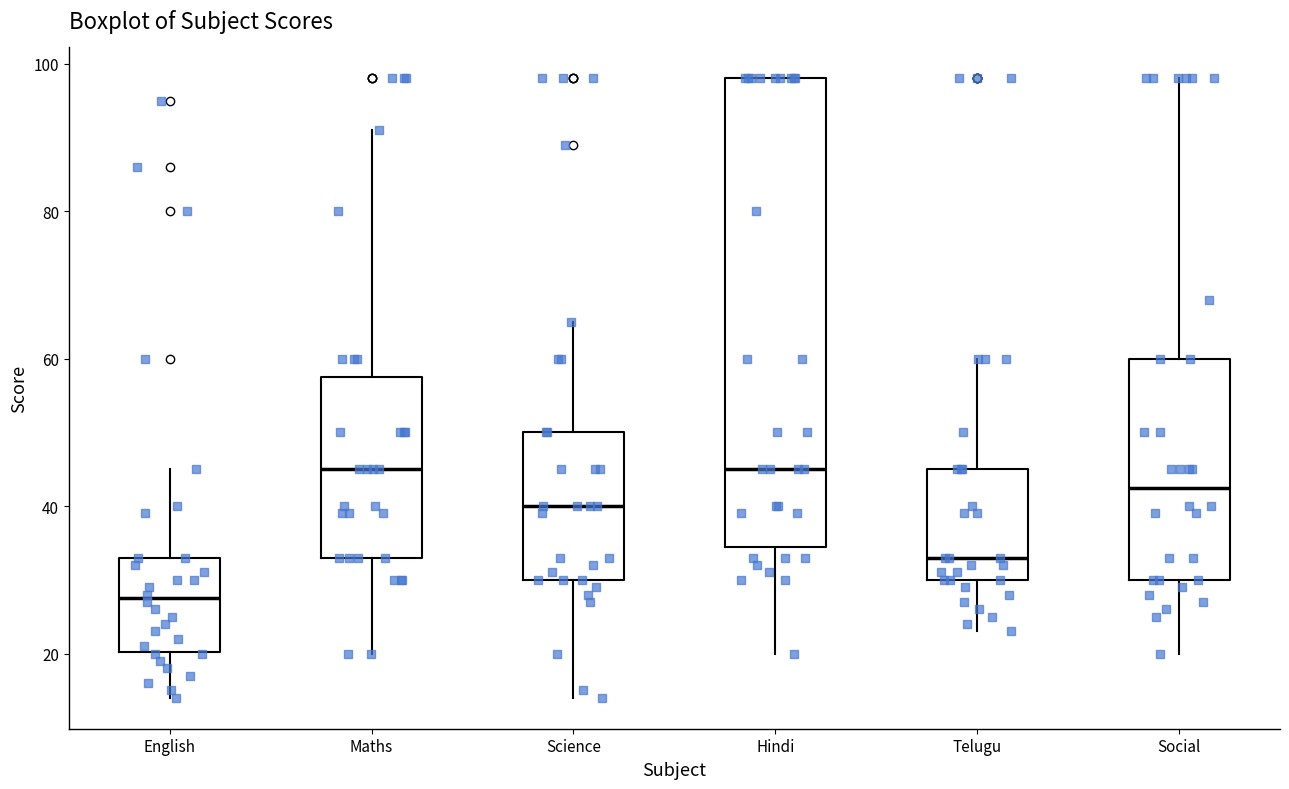

Where is the lower edge of the box for Social on the y-axis? The values are not printed on the chart, so give them approximately, as read against the axis.

30